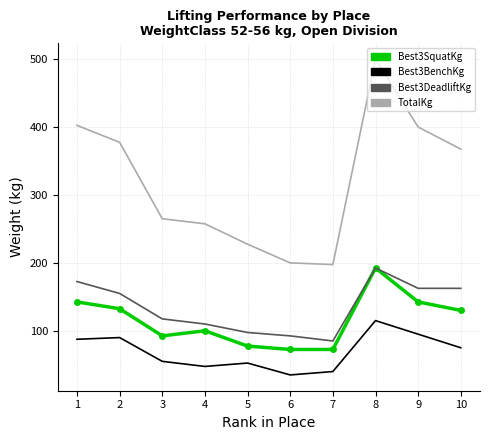

At which category is the sum across all series the highest?

8